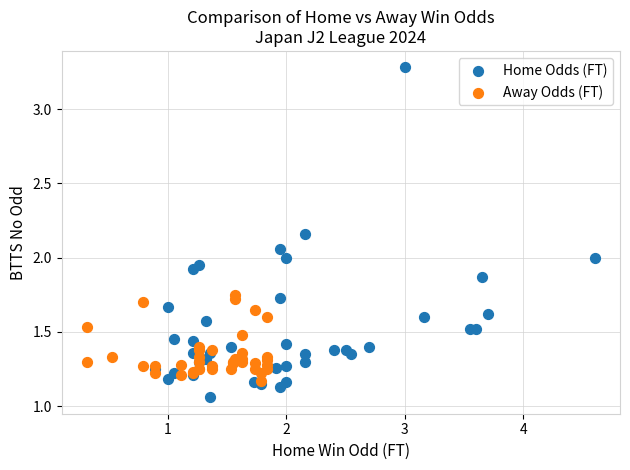

Which series contains the highest Y value?

Home Odds (FT)